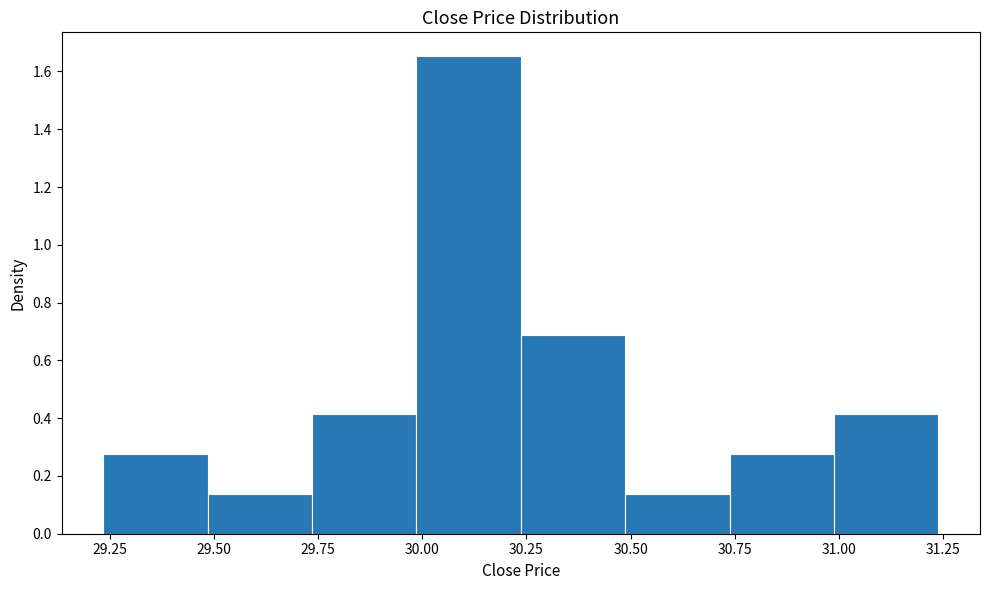

What is the height of the bar covering 30.00 to 30.25 on the x-axis? Neither the bar edges nor the heights are printed on the chart, so give them approximately, as read against the axes.

1.66